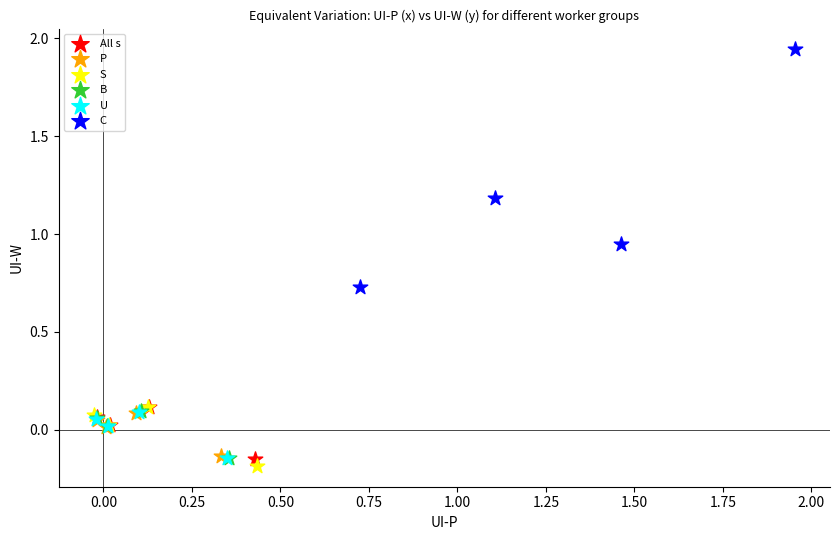

Which series has the largest Y range (max minus min)?

C